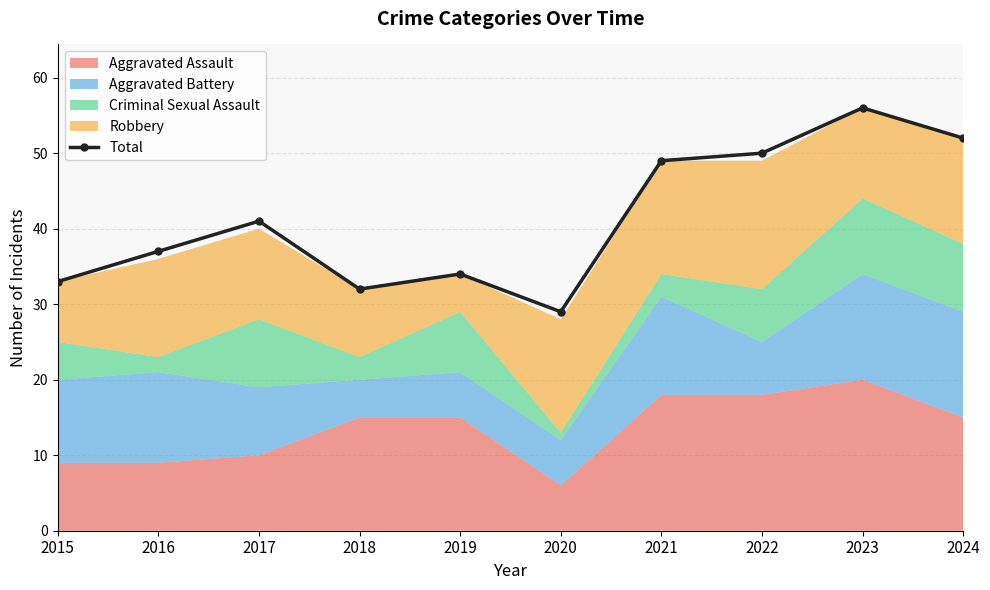

Which label corresponds to the smallest value in the chart?

2020